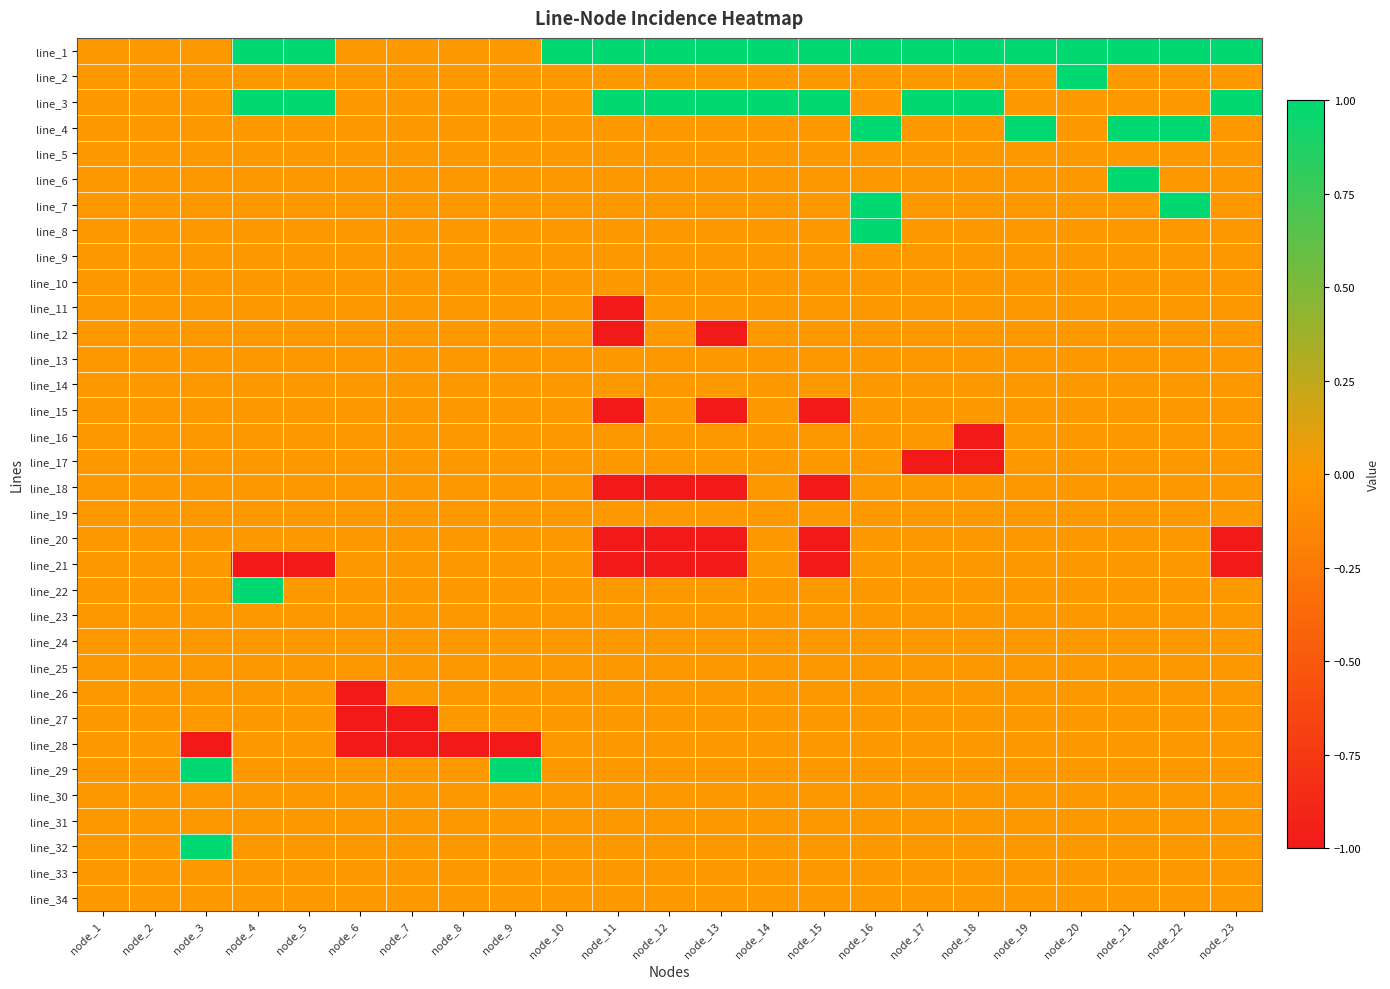

At which category does the chart reach its minimum across all series?

node_11